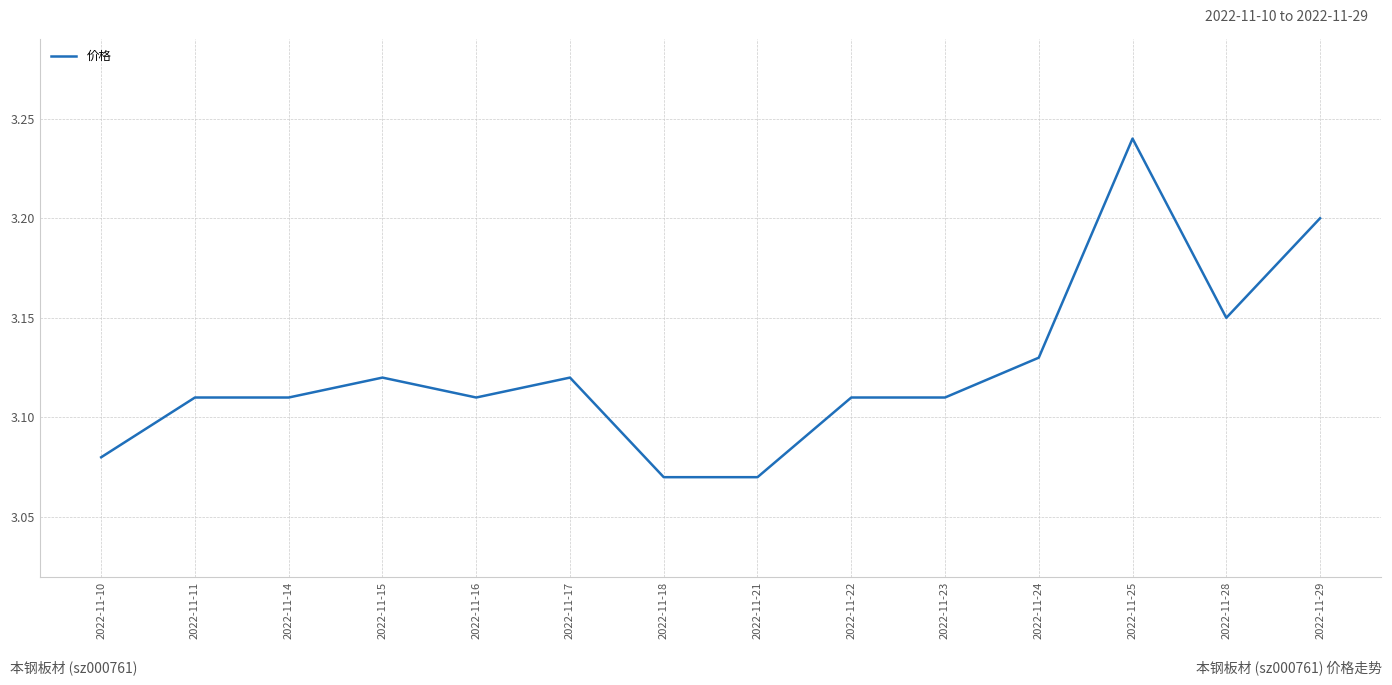

What is the ratio of the value at 2022-11-11 to the value at 2022-11-24?

1.0